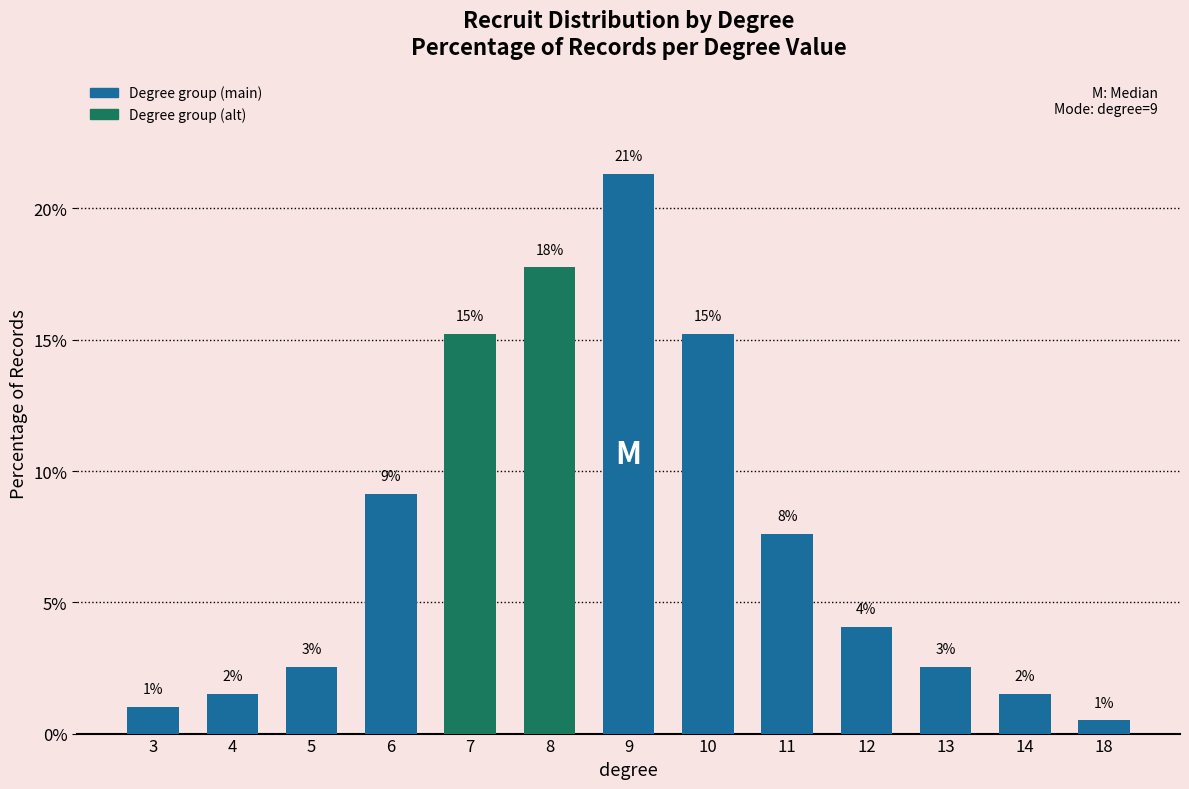

At which category does the chart reach its peak across all series?

9